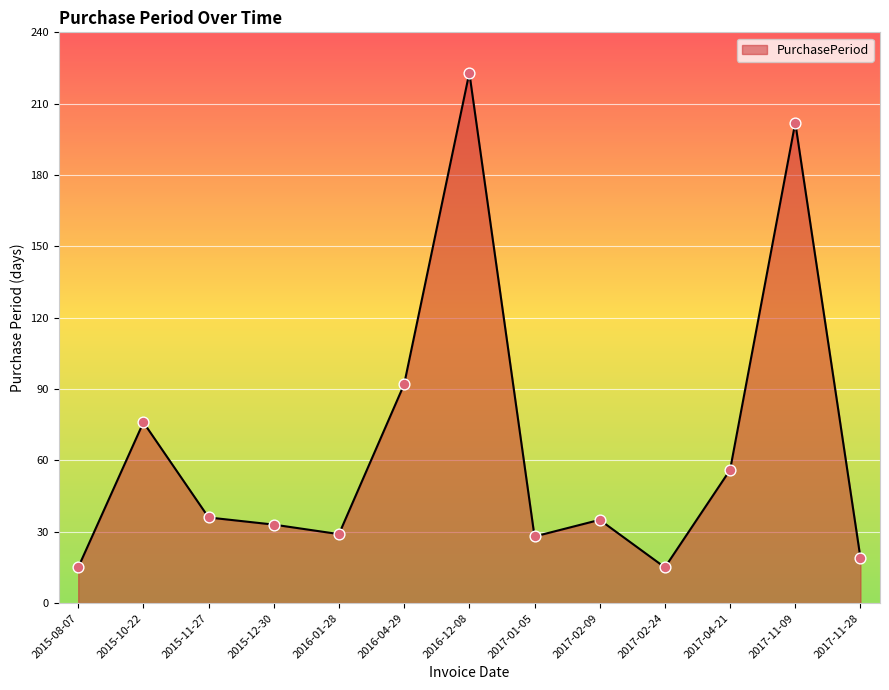

What is the ratio of the value at 2015-12-30 to the value at 2015-11-27?

0.9